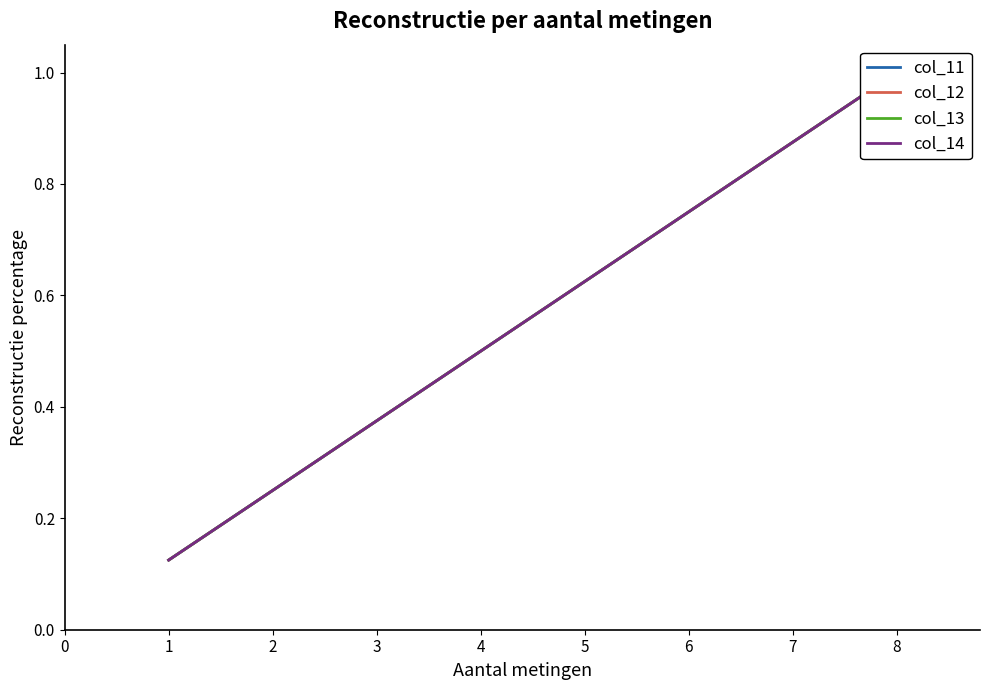

Count the col_11 values in the range 0 to 1.

8